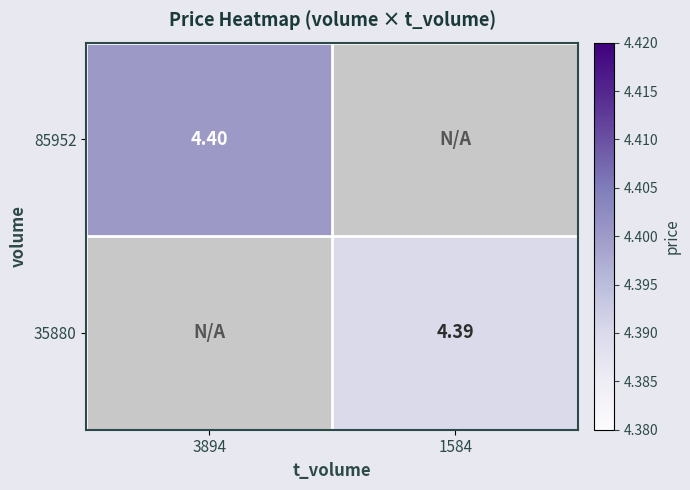

Where is 85952 nearest to the value 4?

3894